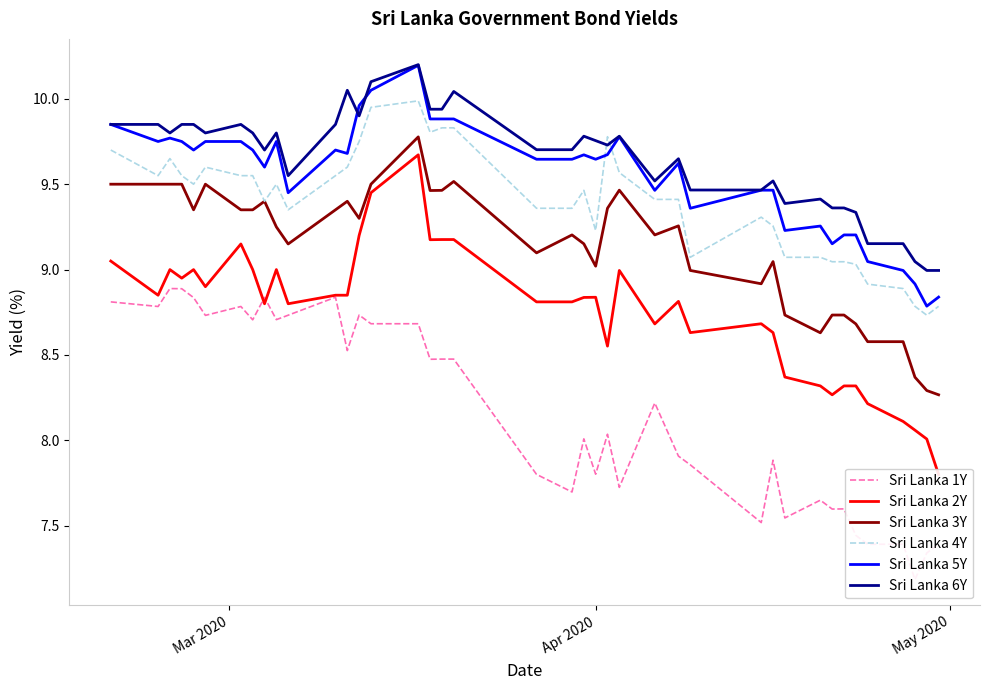

At how many categories does at least one series exceed 9?

38